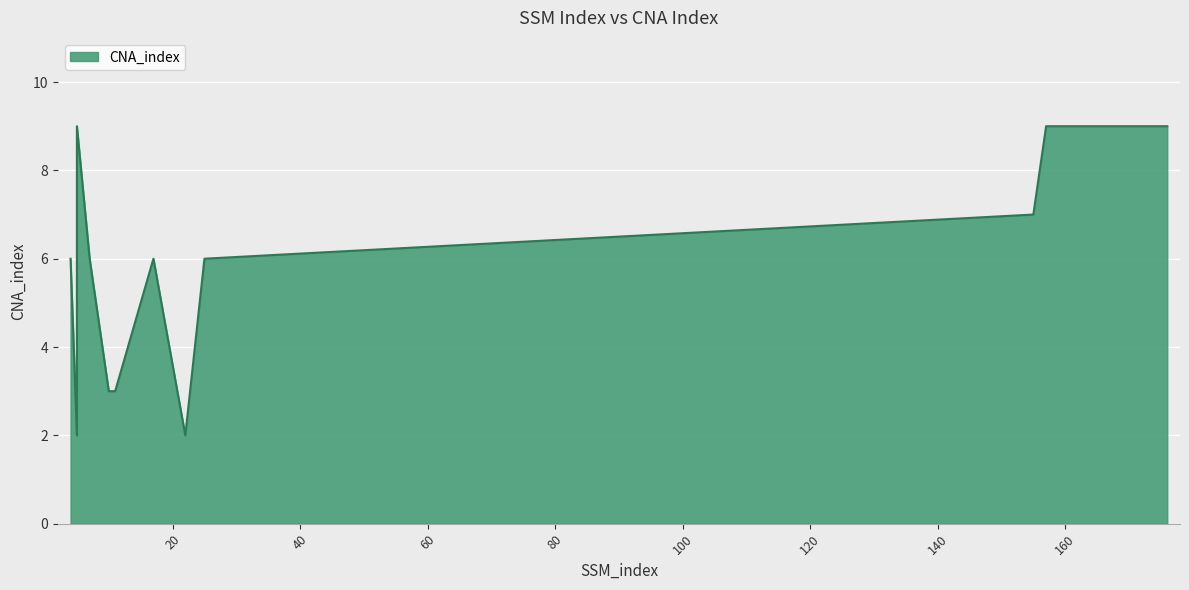

What is the value of the 1st point from the left?

6